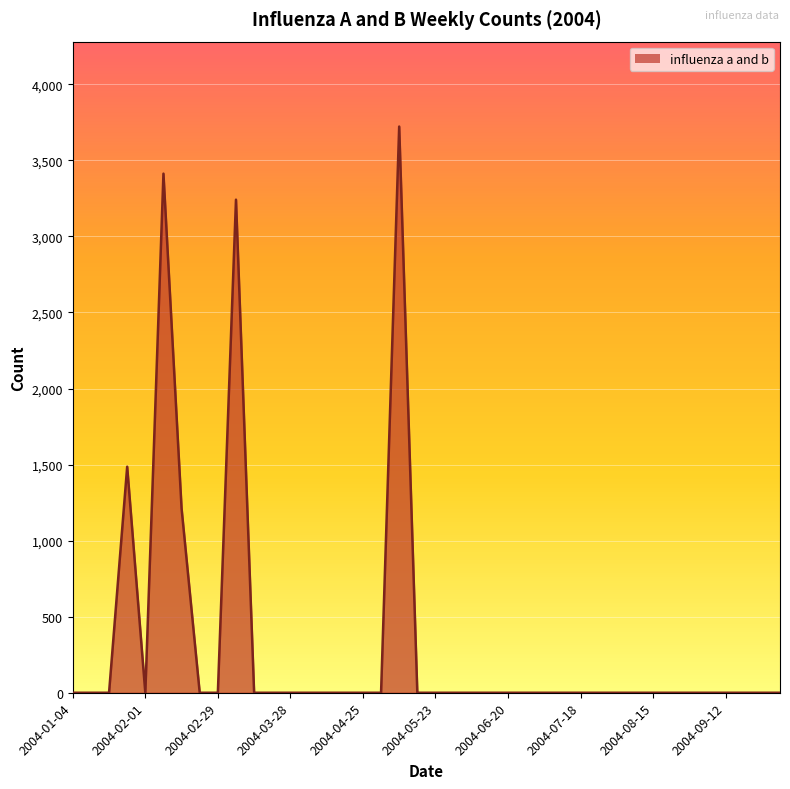

What is the maximum value shown in the chart?

3722.3